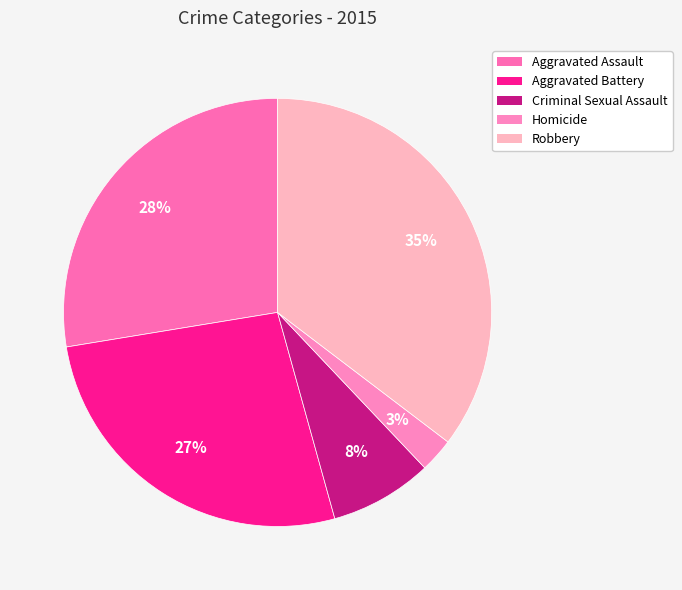

To the nearest percent, what portion does Homicide represent?

3%